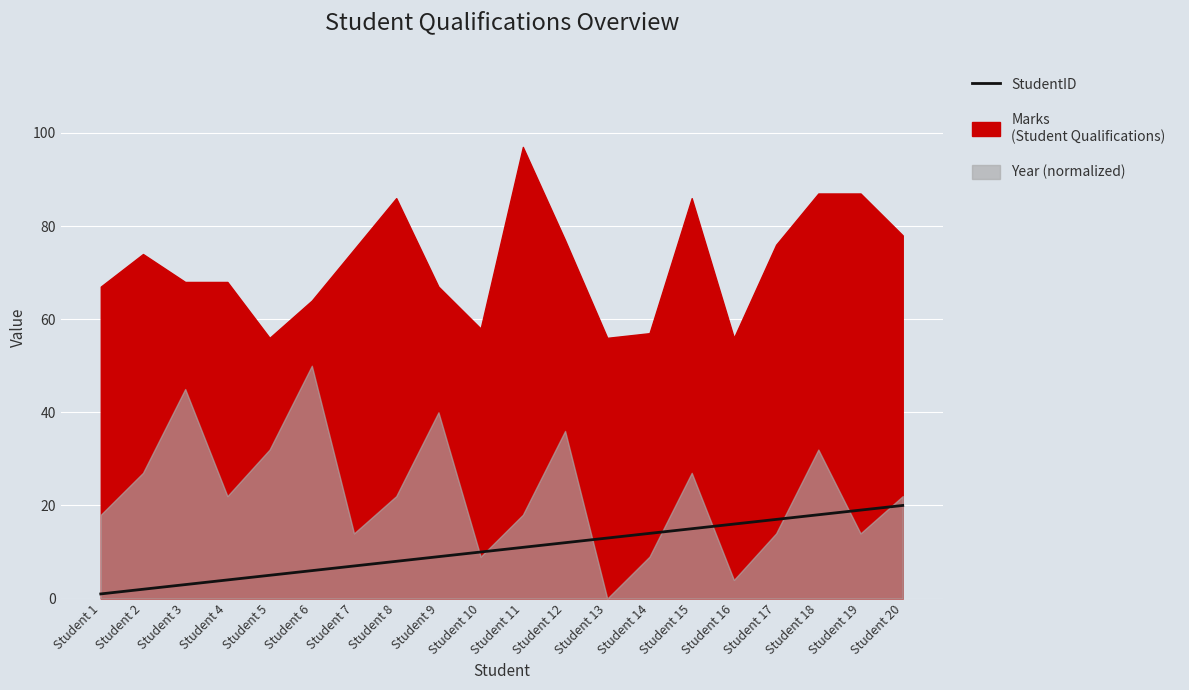

What is the value of the 10th point from the left?

10